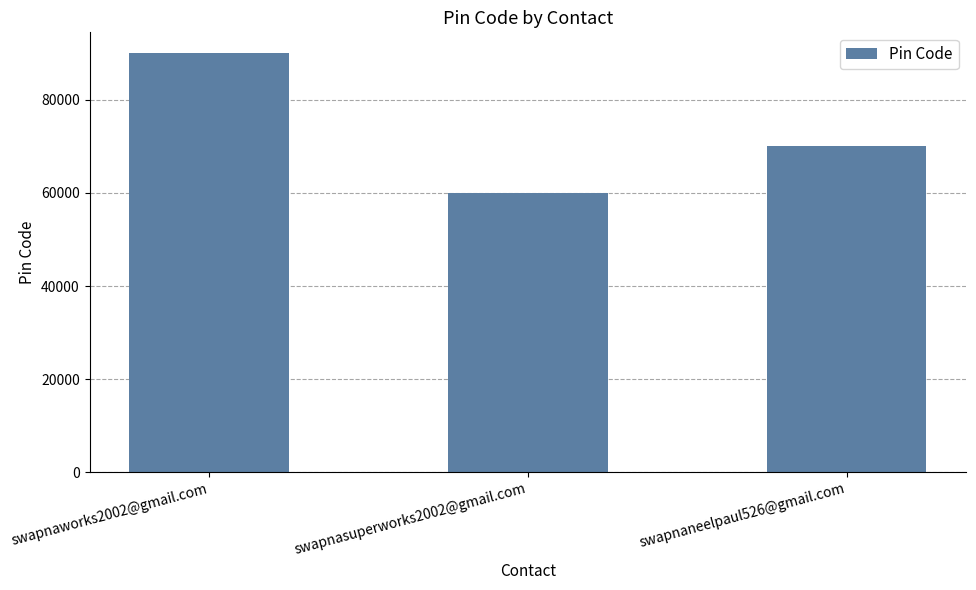

What is the sum of the values at swapnaneelpaul526@gmail.com and swapnasuperworks2002@gmail.com?

130002